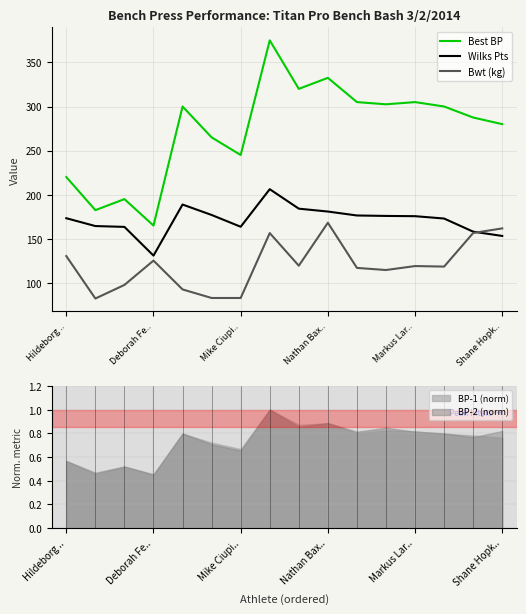

What is the difference between the highest and lowest values at 14?

130.9